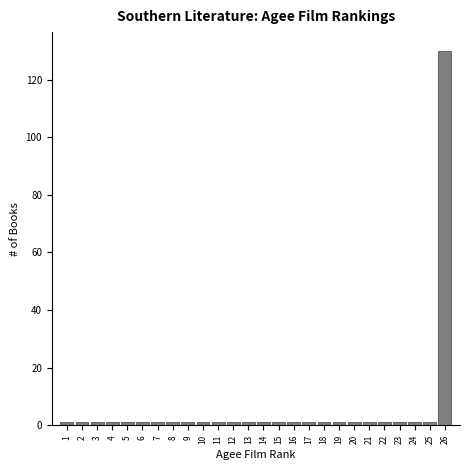

Reading left to right, list all the values displayed in this chart.

1	1	1	1	1	1	1	1	1	1	1	1	1	1	1	1	1	1	1	1	1	1	1	1	1	130